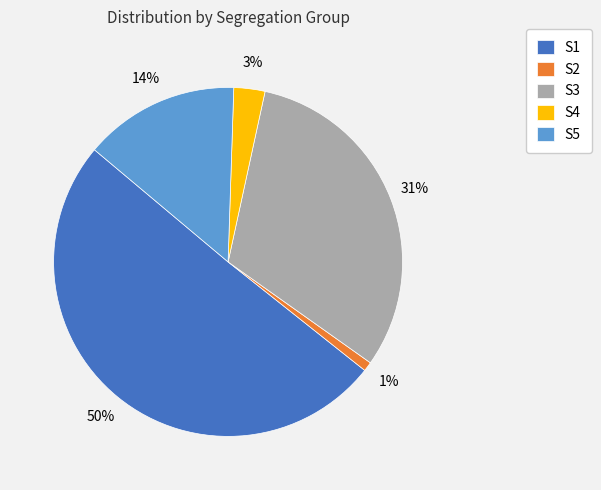

To the nearest percent, what is the average slice percentage?

20%